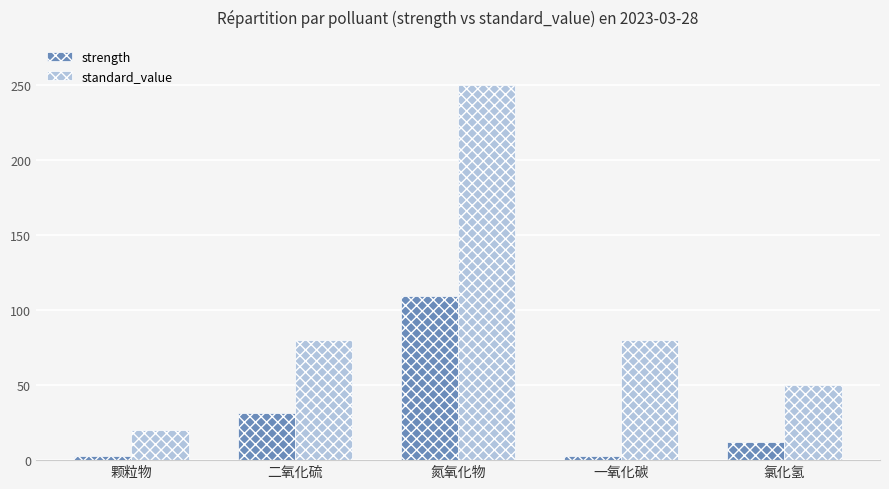

What is the minimum value shown in the chart?

2.8